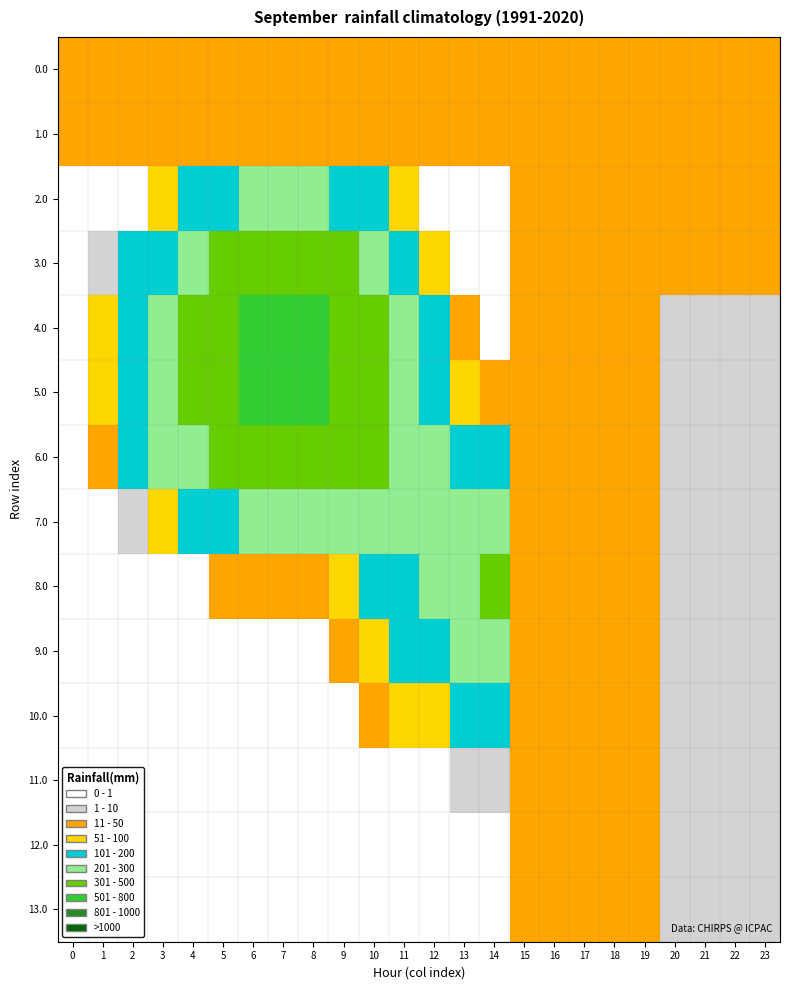

Count the number of categories in the chart.

24